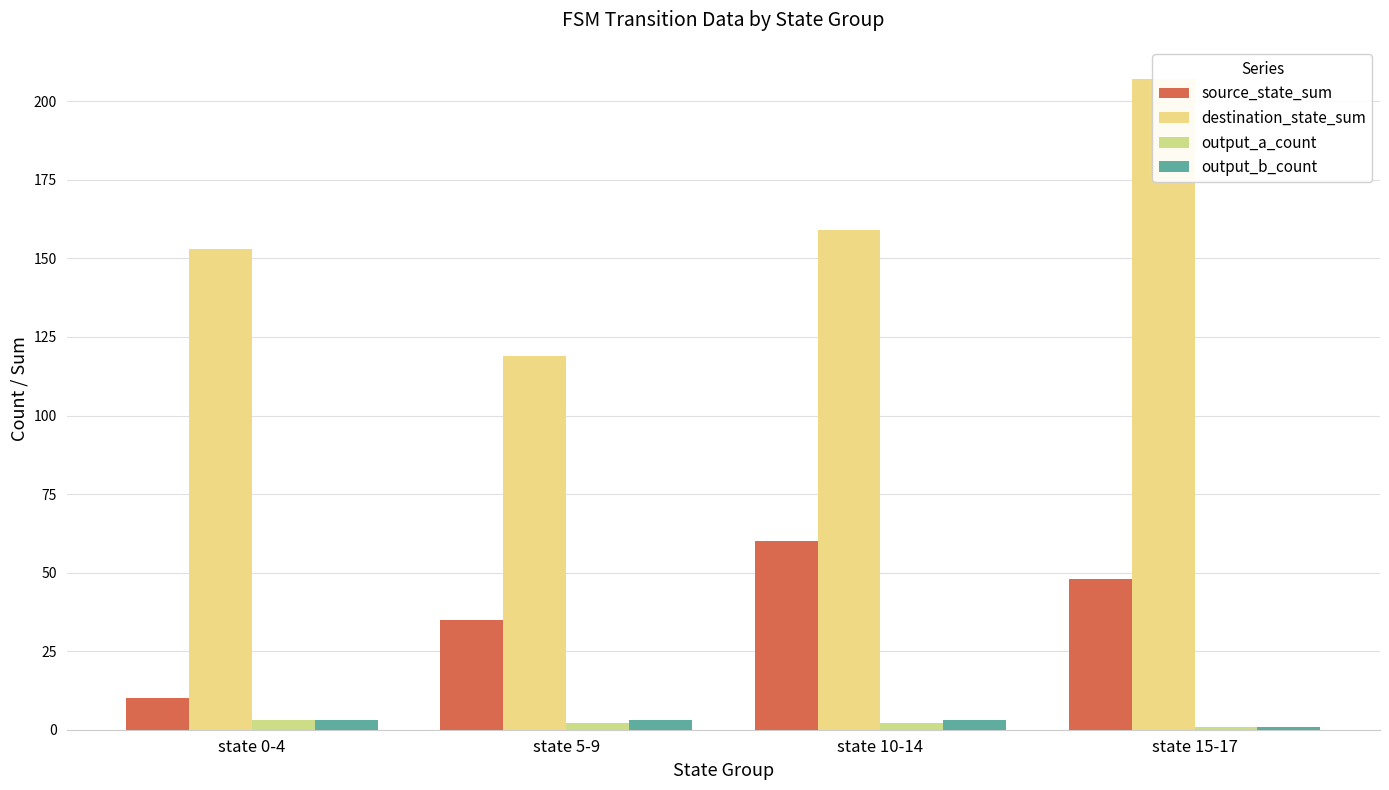

Where is destination_state_sum nearest to the value 163?

state 10-14